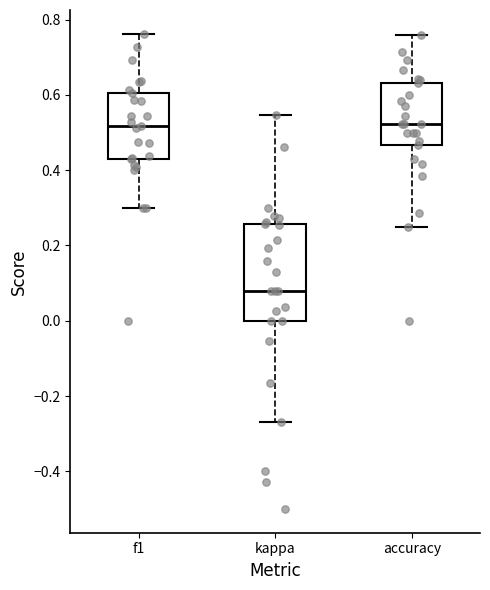

Reading left to right, transcribe this box plot: for each box, give where its median line is, the range the box spans, and where its two whiskers end, as read against the y-axis. The values are not printed on the chart, so give them approximately, as read against the axis.

f1: median 0.52, box 0.42 to 0.60, whiskers 0.30 to 0.76
kappa: median 0.08, box 0.00 to 0.26, whiskers -0.26 to 0.54
accuracy: median 0.52, box 0.46 to 0.64, whiskers 0.26 to 0.76